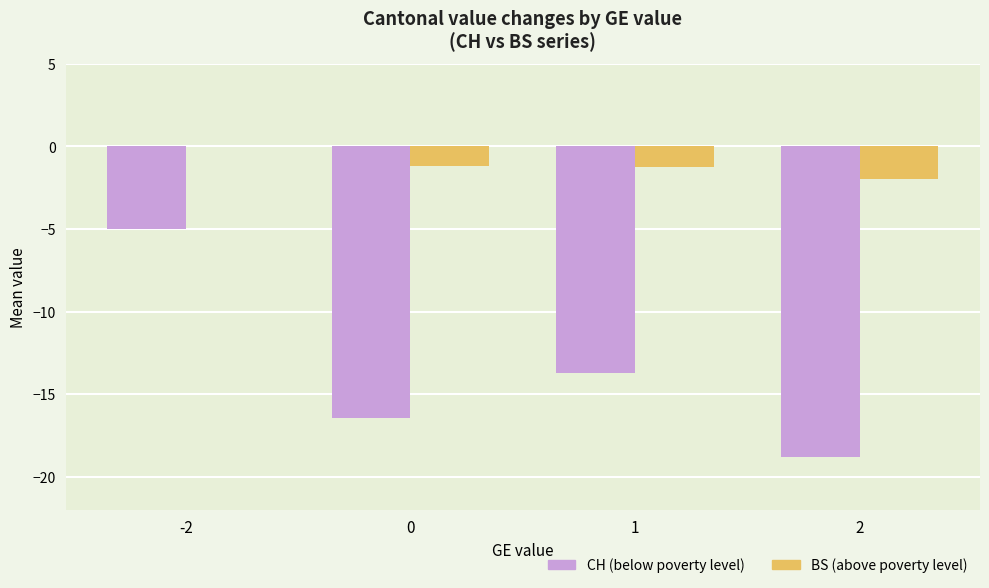

Which series has the largest total across all categories?

BS (above poverty level)